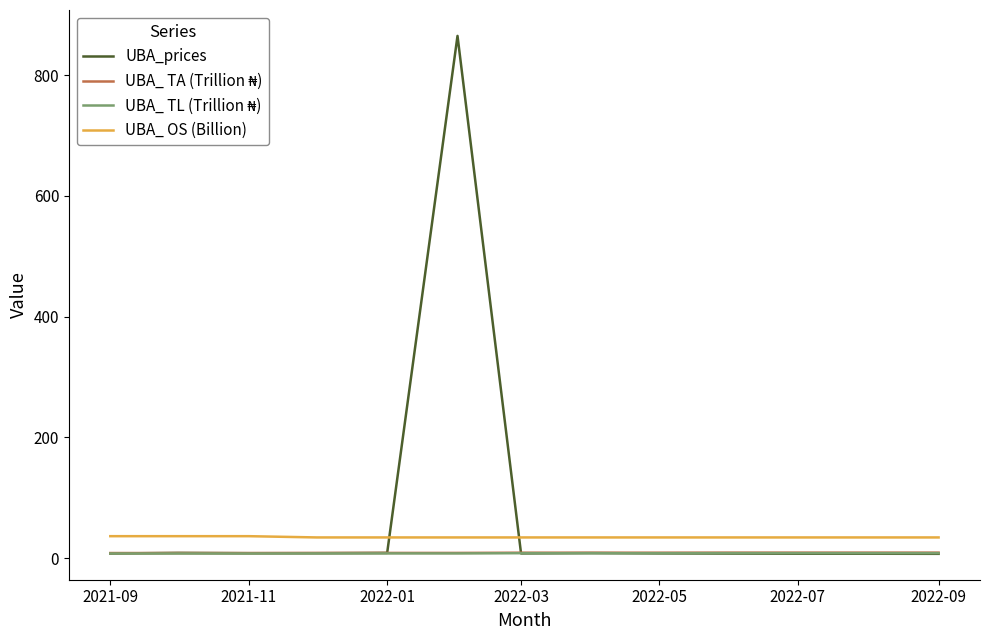

Which series has the largest total across all categories?

UBA_prices